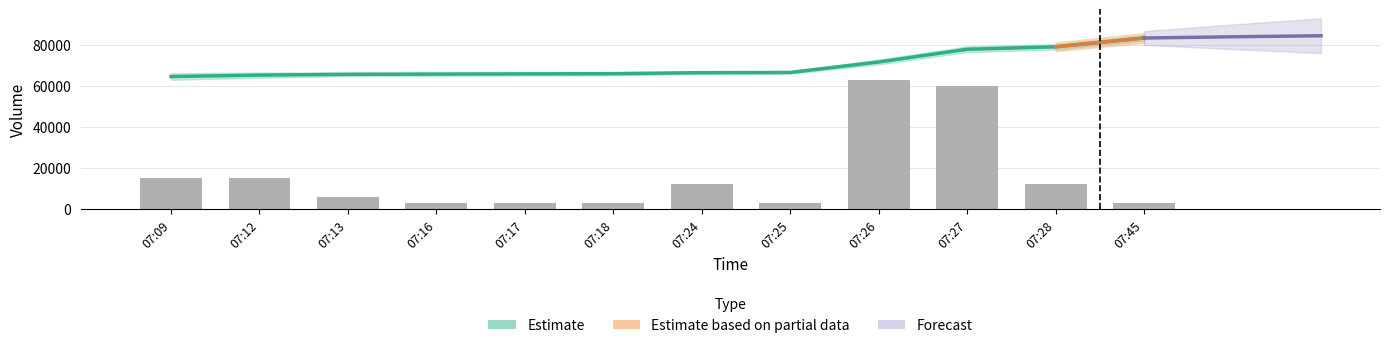

Reading left to right, what are all the values shown in this chart?

Volume: 07:09=64600	07:12=65300	07:13=65700	07:16=65800	07:17=65900	07:18=66000	07:24=66500	07:25=66600	07:26=71700	07:27=77900	07:28=79100	07:45=83400
Volume_per_trade: 07:09=15000	07:12=15000	07:13=6000	07:16=3000	07:17=3000	07:18=3000	07:24=12000	07:25=3000	07:26=63000	07:27=60000	07:28=12000	07:45=3000